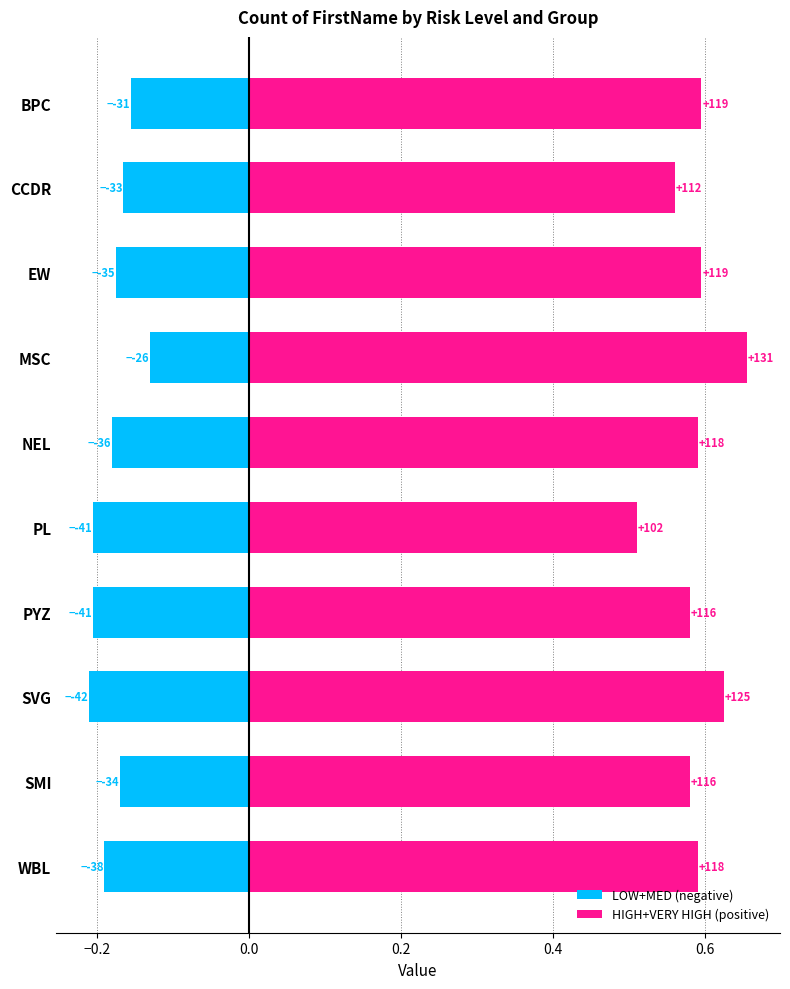

What is the maximum value shown in the chart?

0.7